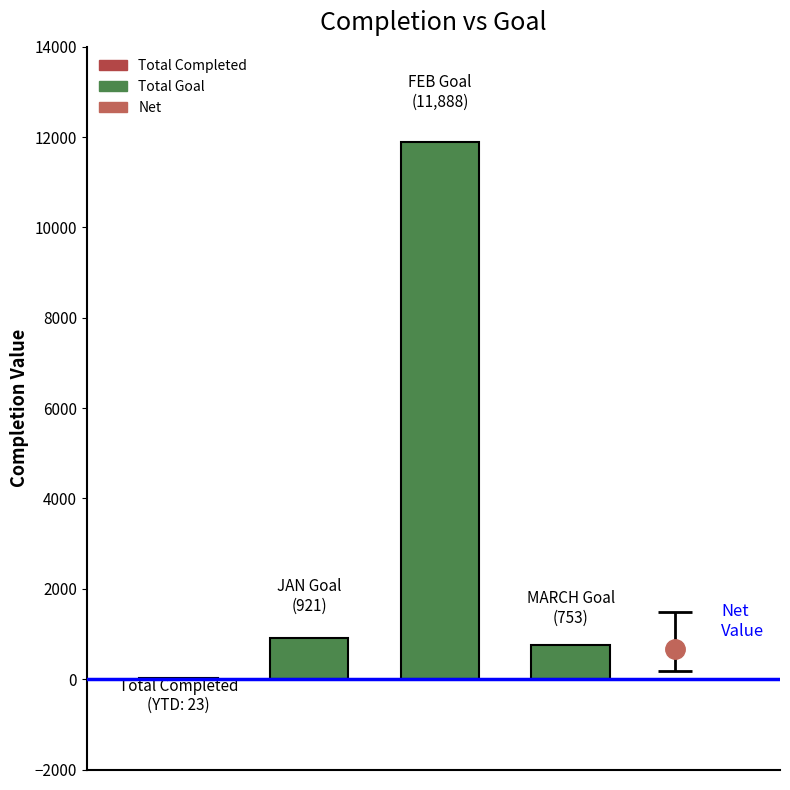

Reading left to right, what are all the values shown in this chart?

Total Completed: 23	23	0	0
Total Goal: 13721	921	11888	753